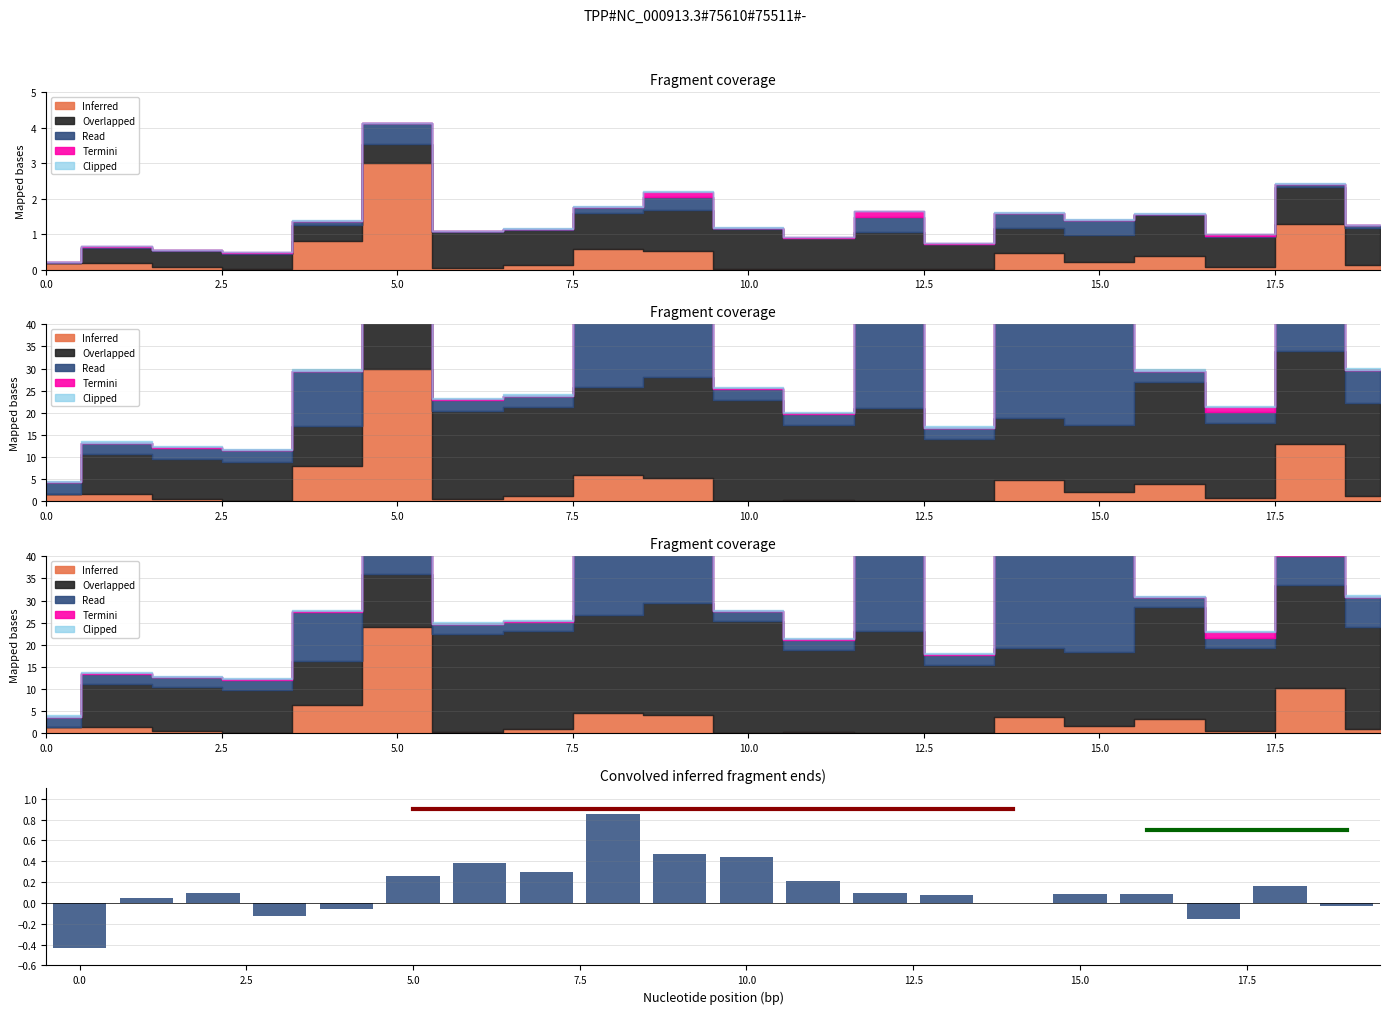

What is the value of the 16th bar from the left?

0.1